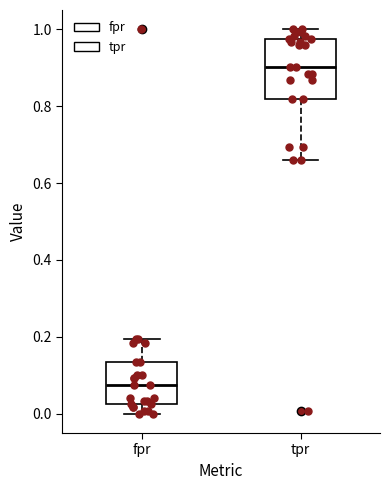

Where is the upper edge of the box for fpr on the y-axis? The values are not printed on the chart, so give them approximately, as read against the axis.

0.14